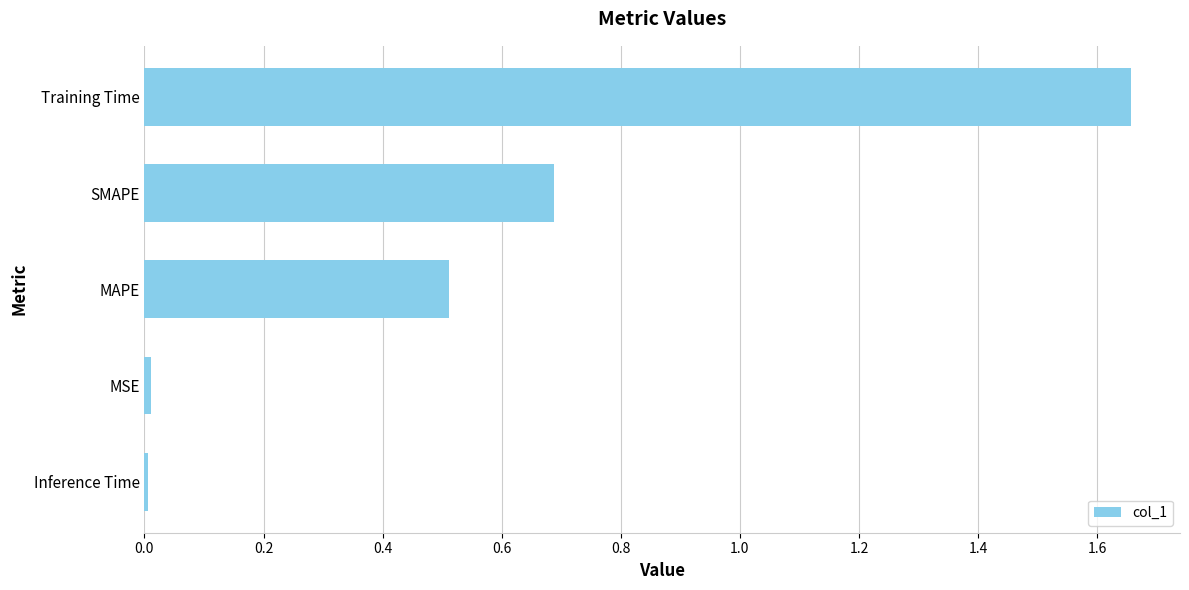

At which category does the chart reach its peak across all series?

Training Time